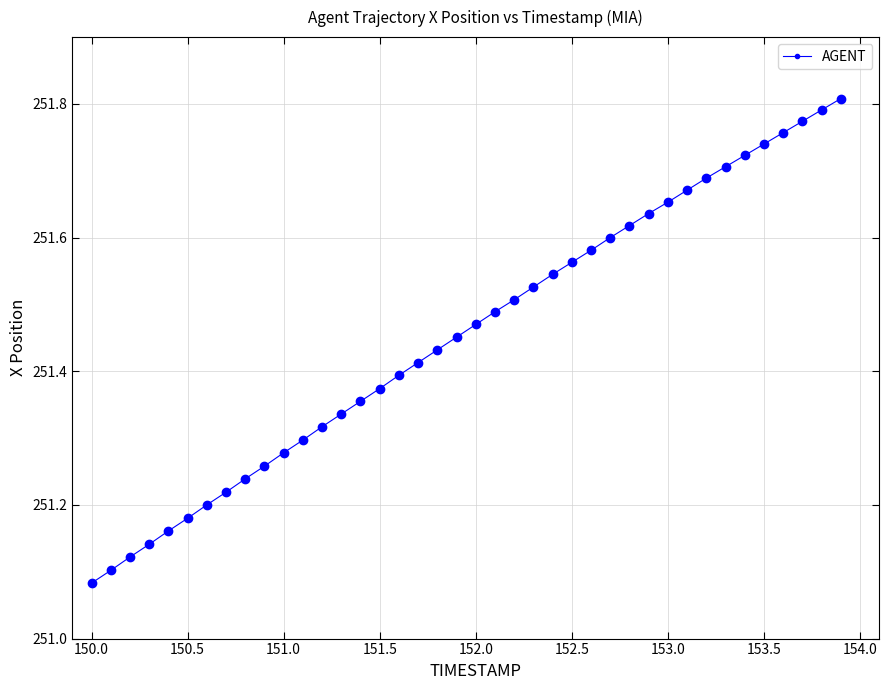

Count the values in the range 251 to 252.

40